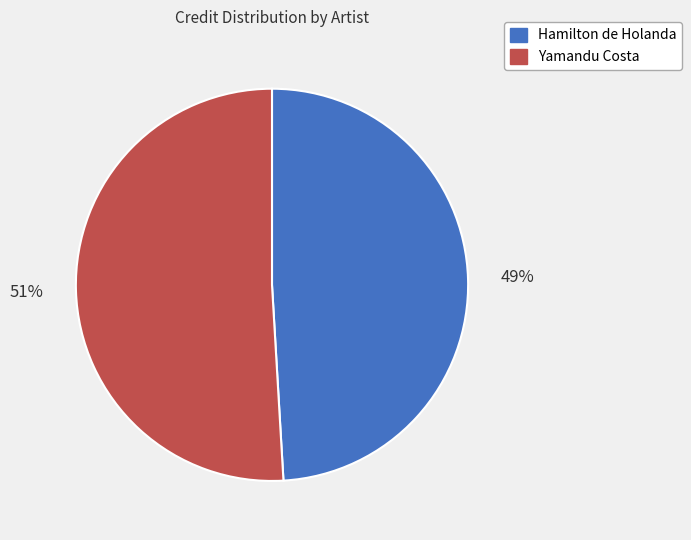

To the nearest percent, what is the average slice percentage?

50%